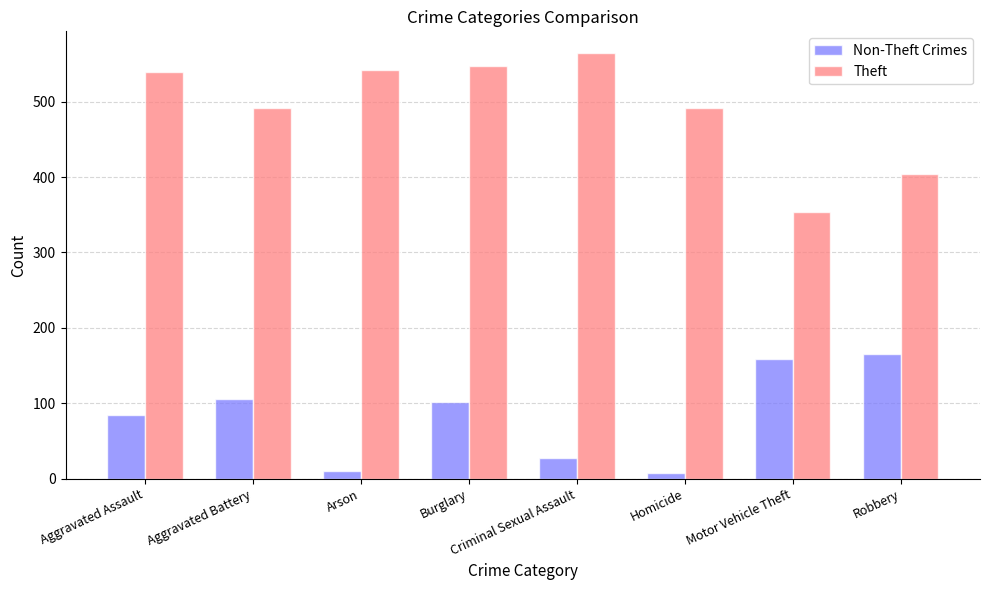

Which series has the largest range (max minus min)?

Theft